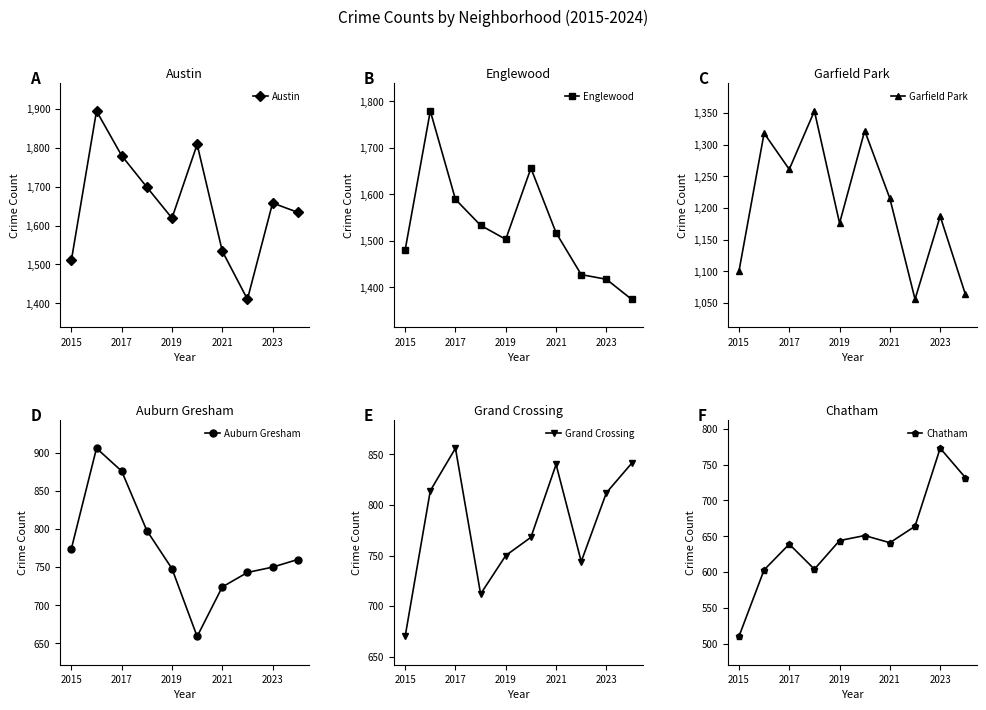

Reading left to right, transcribe all the data shown in this chart.

Austin: 1510	1895	1780	1699	1619	1809	1534	1410	1658	1634
Englewood: 1480	1779	1589	1533	1503	1656	1517	1427	1417	1374
Garfield Park: 1100	1318	1261	1353	1176	1322	1215	1056	1187	1064
Auburn Gresham: 774	906	876	798	748	659	724	743	750	760
Grand Crossing: 670	814	856	712	750	768	840	744	812	841
Chatham: 510	603	639	604	644	651	641	664	773	732